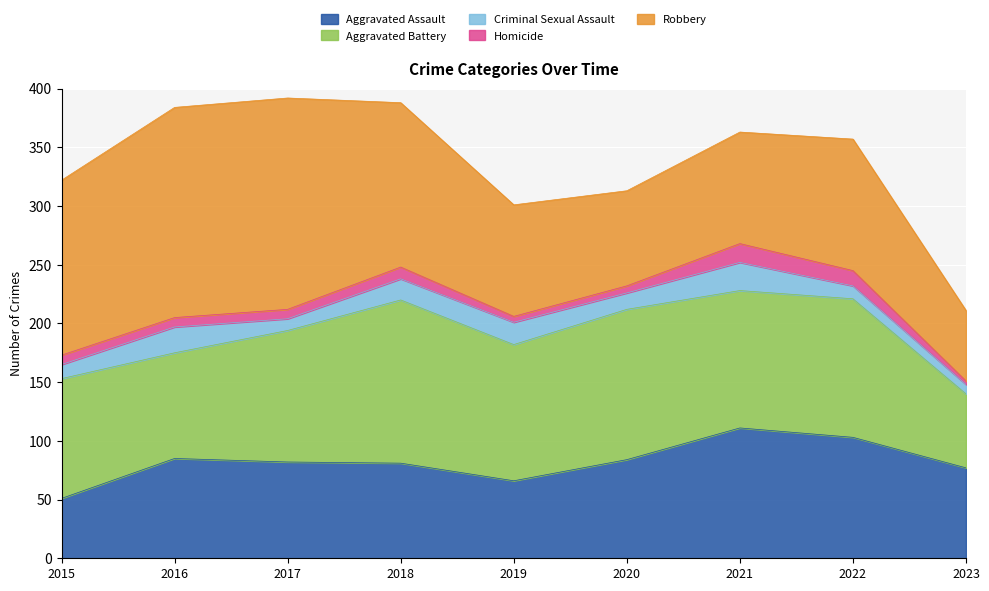

How many data points in Robbery are less than 112?

4